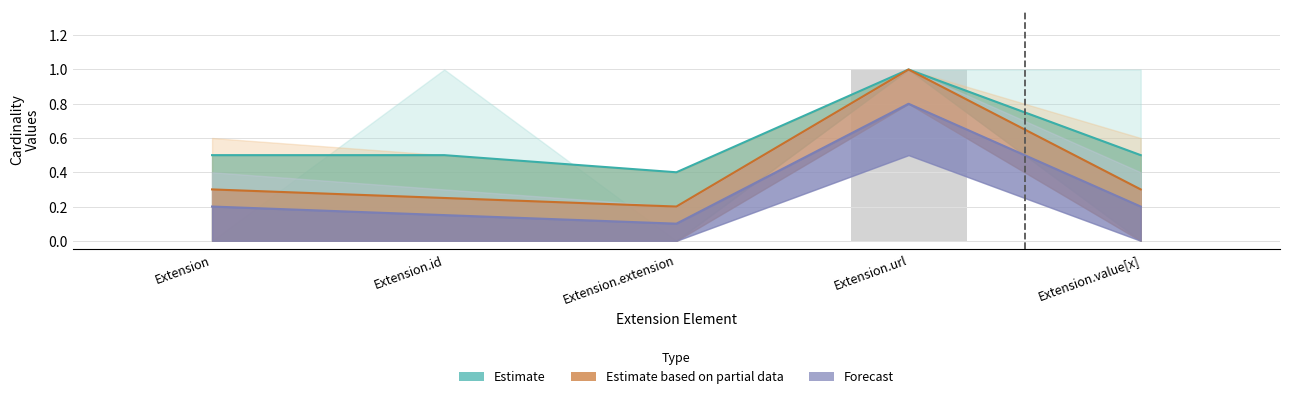

What is the label of the 3rd bar from the right?

Extension.extension